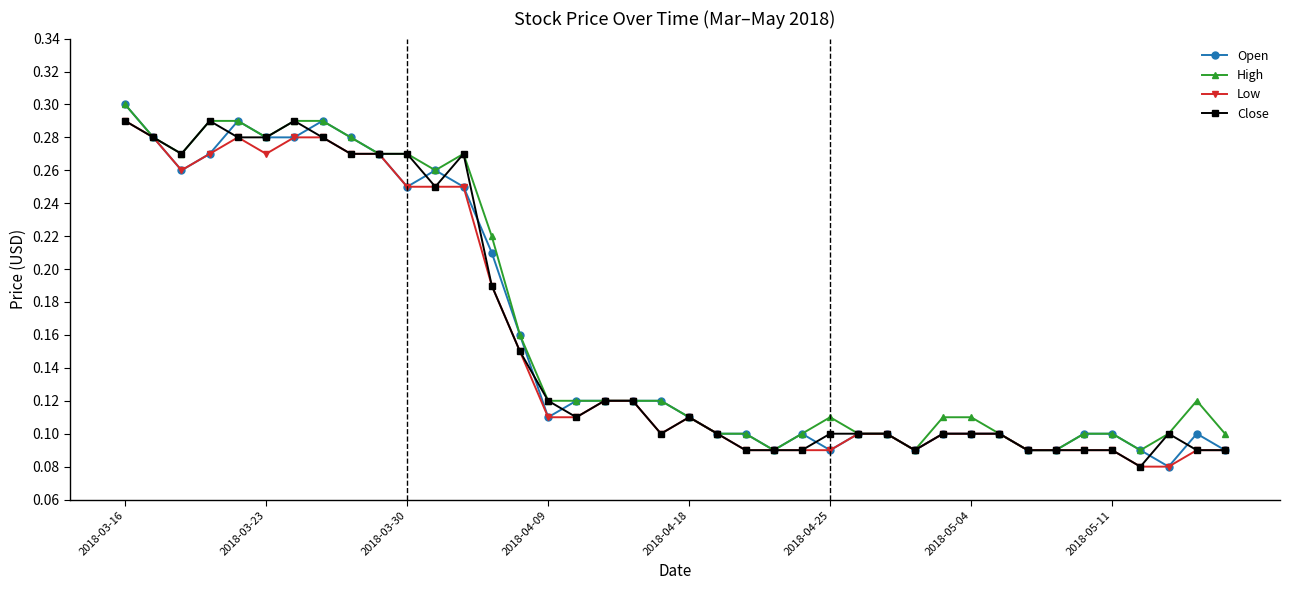

How many Low values are between 0 and 1?

40